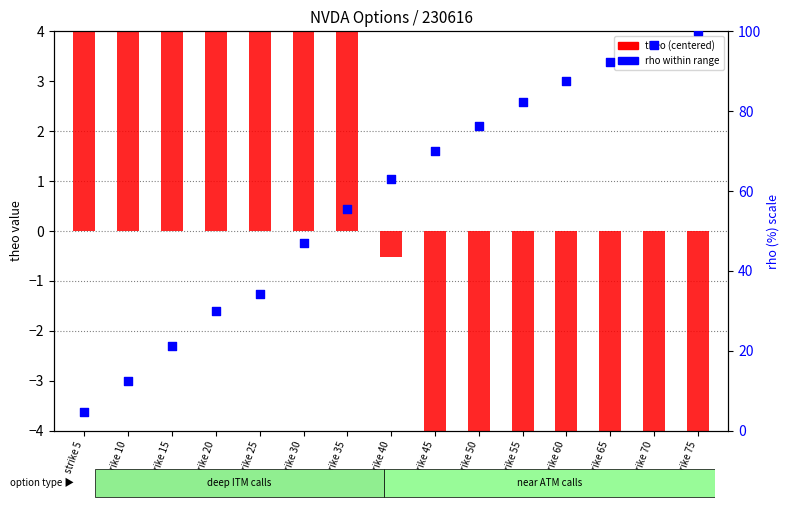

Which series contains the lowest Y value?

theo (centered)